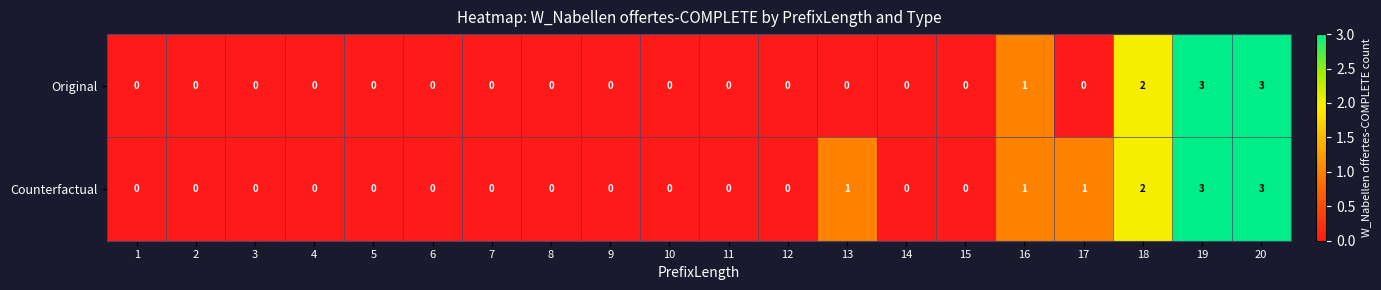

The Counterfactual series shows 0 at 1. True or false?

True